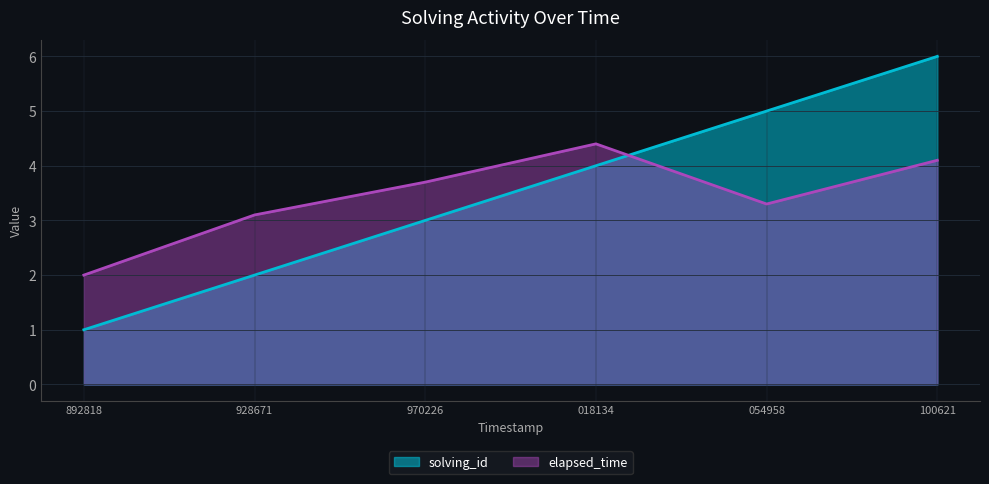

What is the maximum value shown in the chart?

6.0